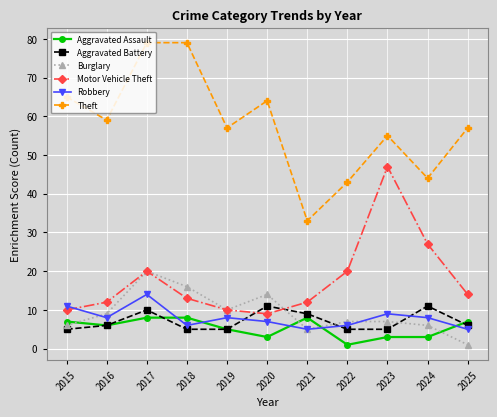

Reading right to left, list all the values displayed in this chart.

Aggravated Assault: 7	3	3	1	8	3	5	8	8	6	7
Aggravated Battery: 6	11	5	5	9	11	5	5	10	6	5
Burglary: 1	6	7	7	5	14	10	16	20	9	6
Motor Vehicle Theft: 14	27	47	20	12	9	10	13	20	12	10
Robbery: 5	8	9	6	5	7	8	6	14	8	11
Theft: 57	44	55	43	33	64	57	79	79	59	65